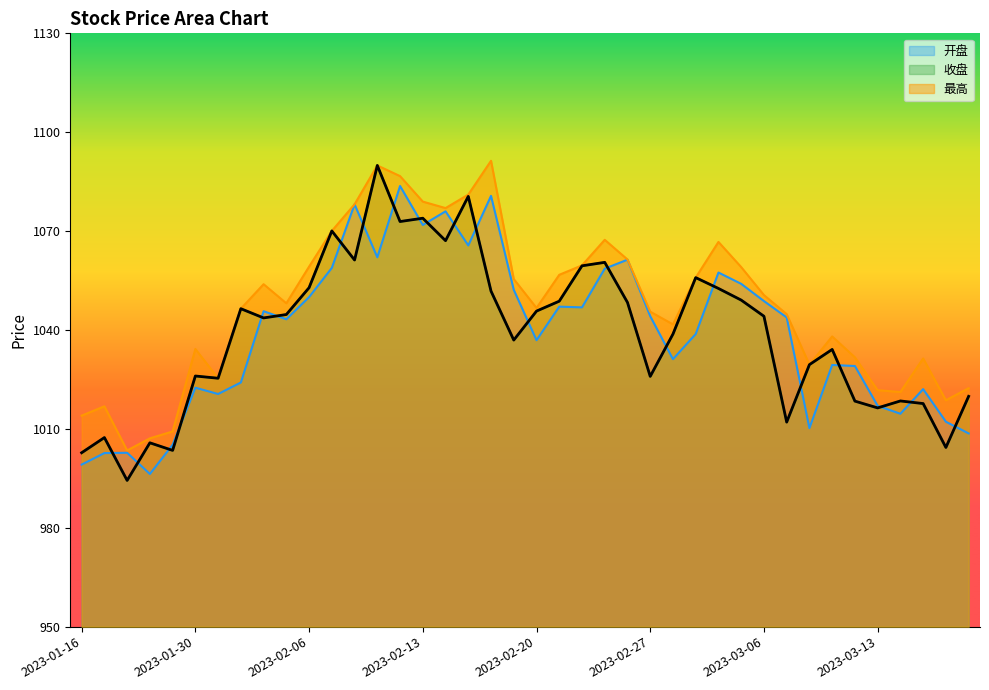

Rank the categories by 开盘 value from highest to lowest.

2023-02-10, 2023-02-16, 2023-02-08, 2023-02-14, 2023-02-13, 2023-02-15, 2023-02-09, 2023-02-24, 2023-02-07, 2023-02-23, 2023-03-02, 2023-03-03, 2023-02-17, 2023-02-06, 2023-03-06, 2023-02-21, 2023-02-22, 2023-02-02, 2023-02-27, 2023-03-07, 2023-02-03, 2023-03-01, 2023-02-20, 2023-02-28, 2023-03-09, 2023-03-10, 2023-02-01, 2023-01-30, 2023-03-15, 2023-01-31, 2023-03-13, 2023-03-14, 2023-03-16, 2023-03-08, 2023-03-17, 2023-01-20, 2023-01-18, 2023-01-17, 2023-01-16, 2023-01-19